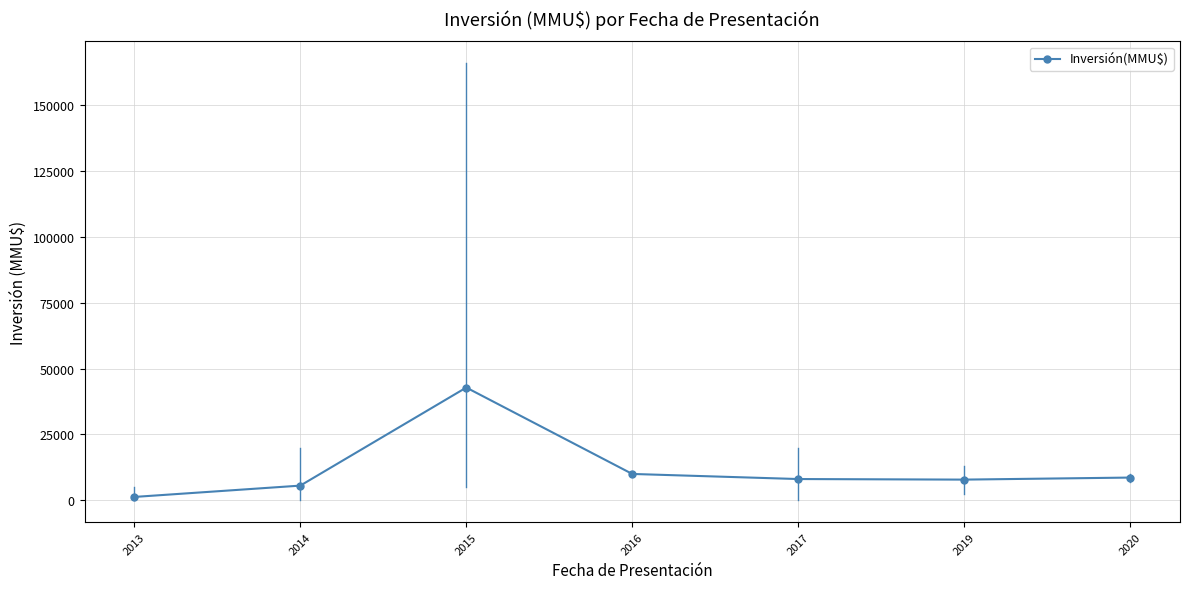

What is the ratio of the value at 2020 to the value at 2016?

0.9